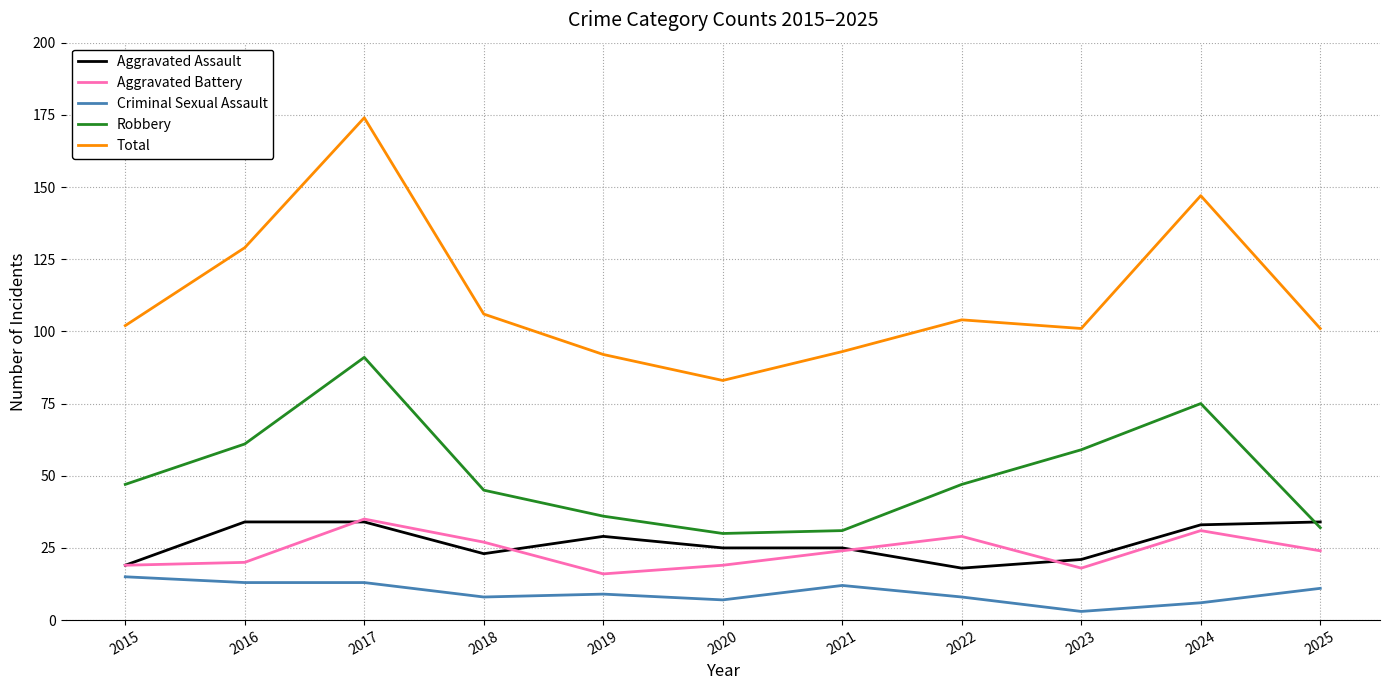

Does the chart display data point markers on the line(s)?

No